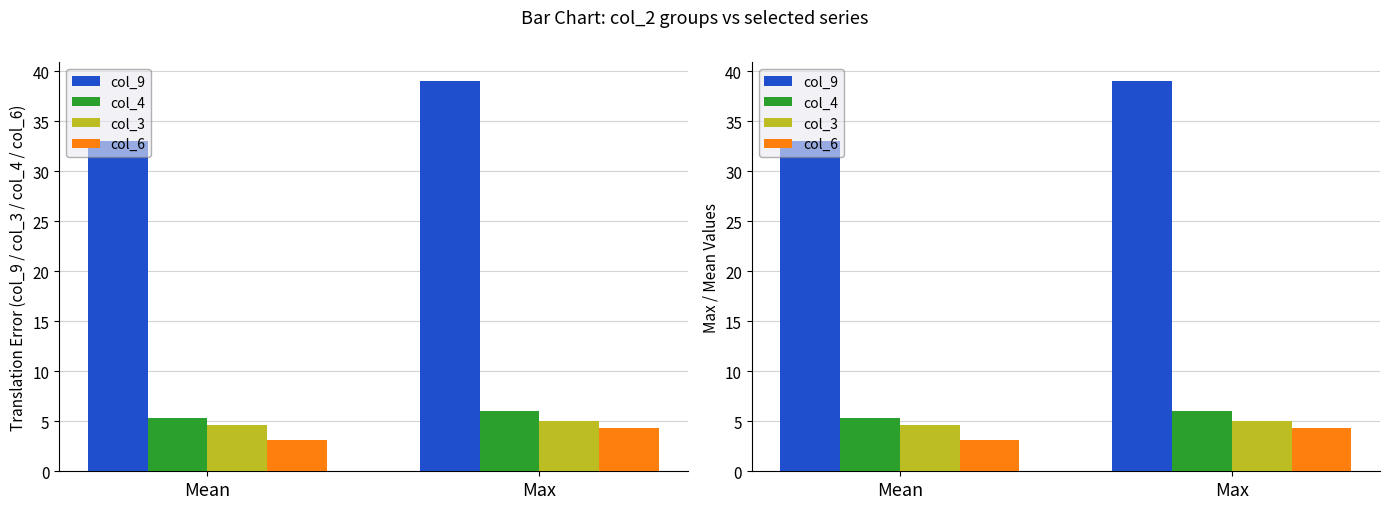

What is the average value of the col_3 series?

4.8